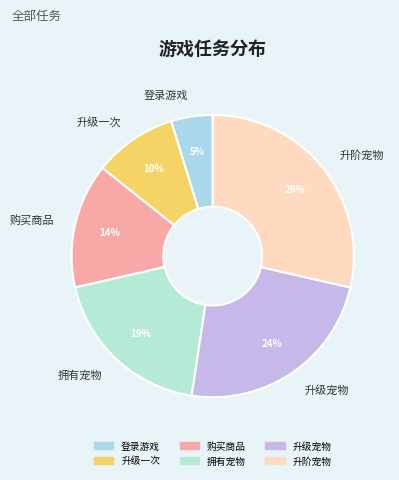

Does 升级一次 account for over 50% of the chart?

No